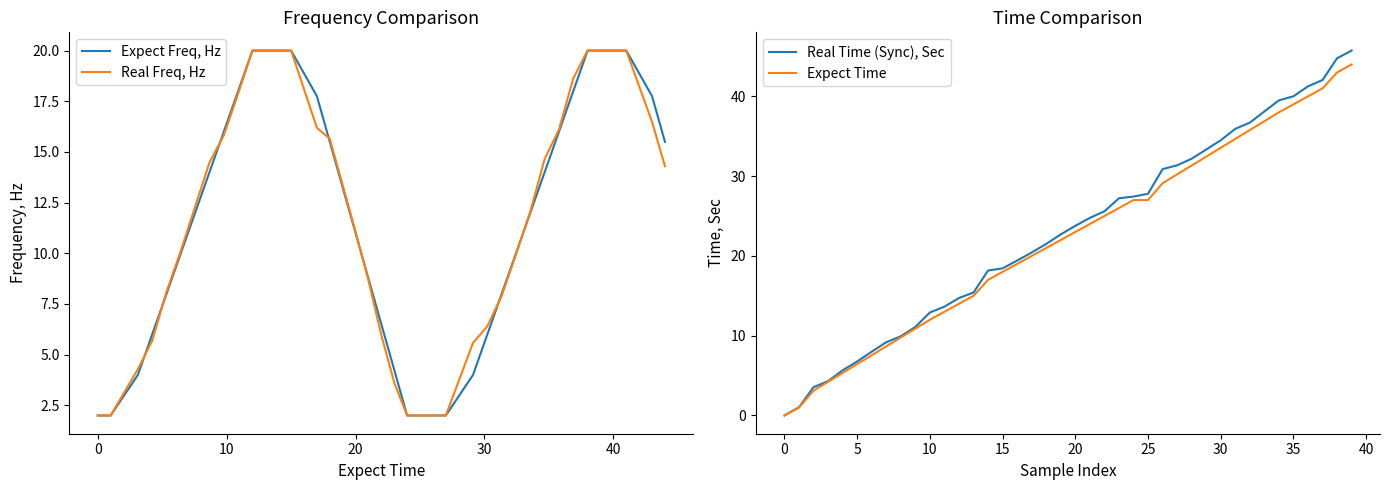

The Real Freq, Hz series shows 7.2 at 13. True or false?

False